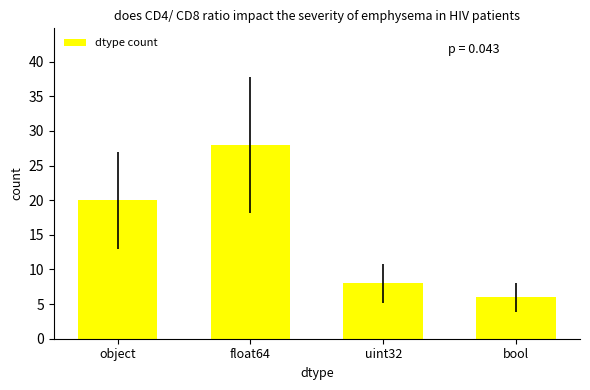

How many values are below 20?

2